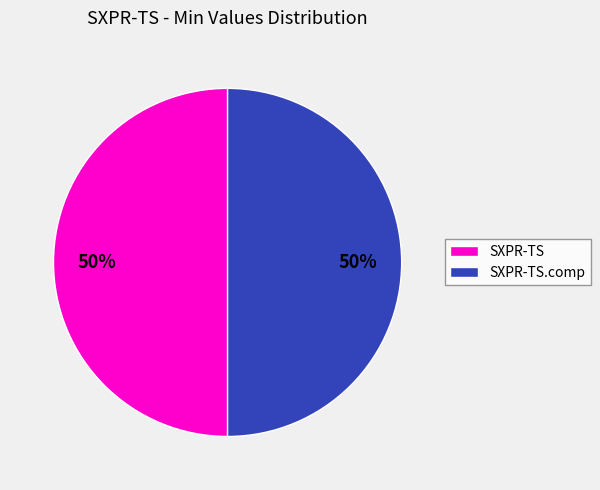

Is it true that SXPR-TS is 50% of the pie?

True